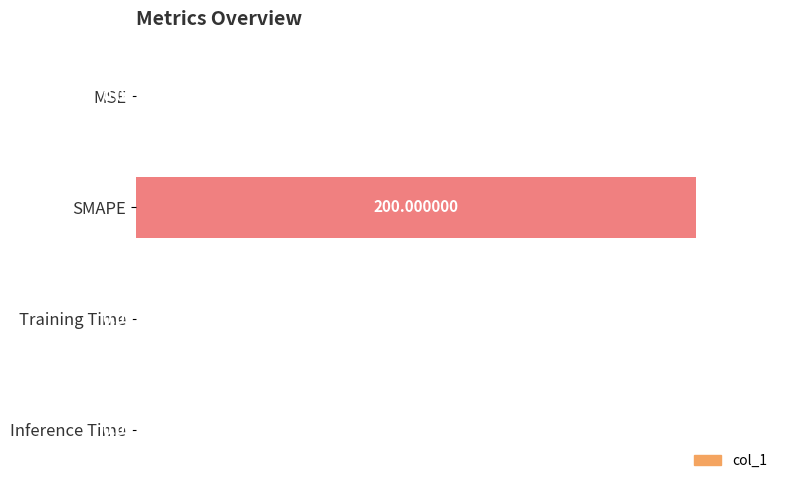

Which has a higher value, Inference Time or SMAPE?

SMAPE